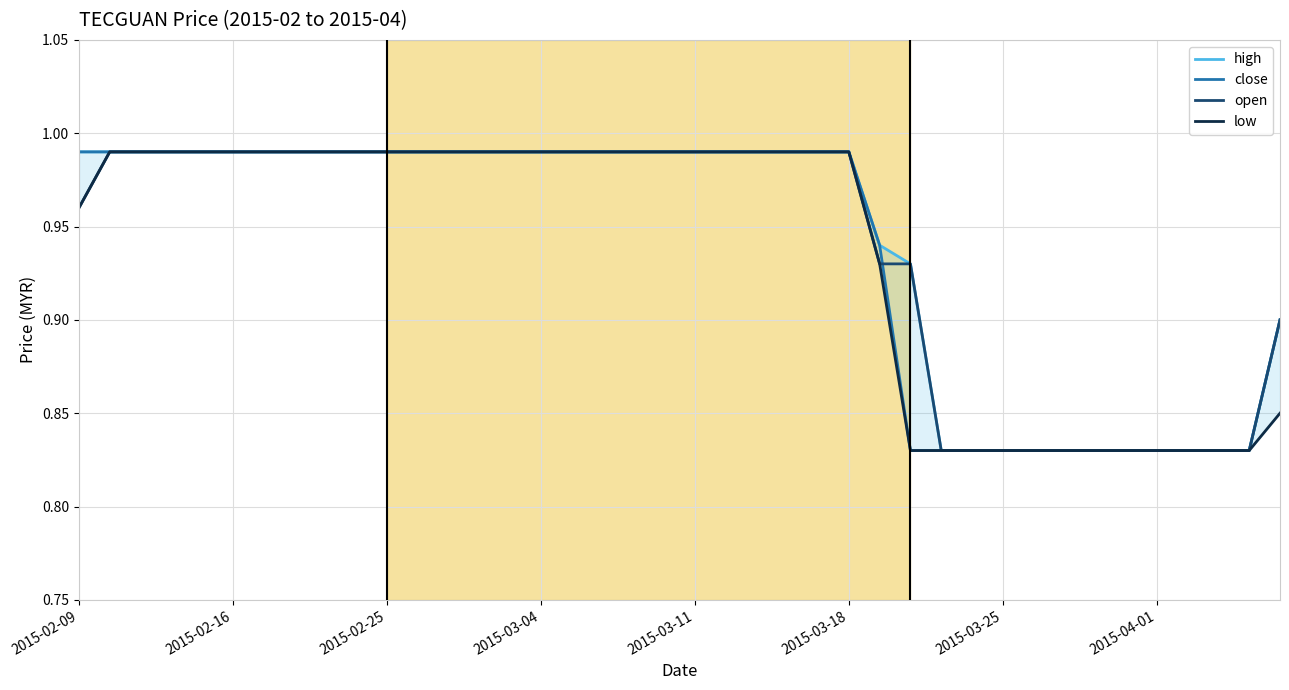

Which series has the largest total across all categories?

high